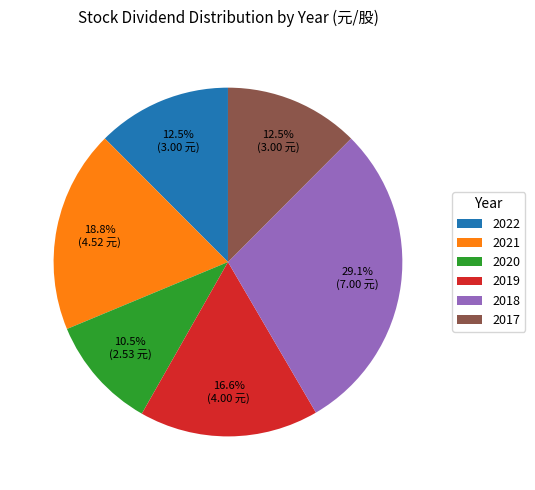

Approximately how many times larger is the value at 2019 compared to 2021?

0.9